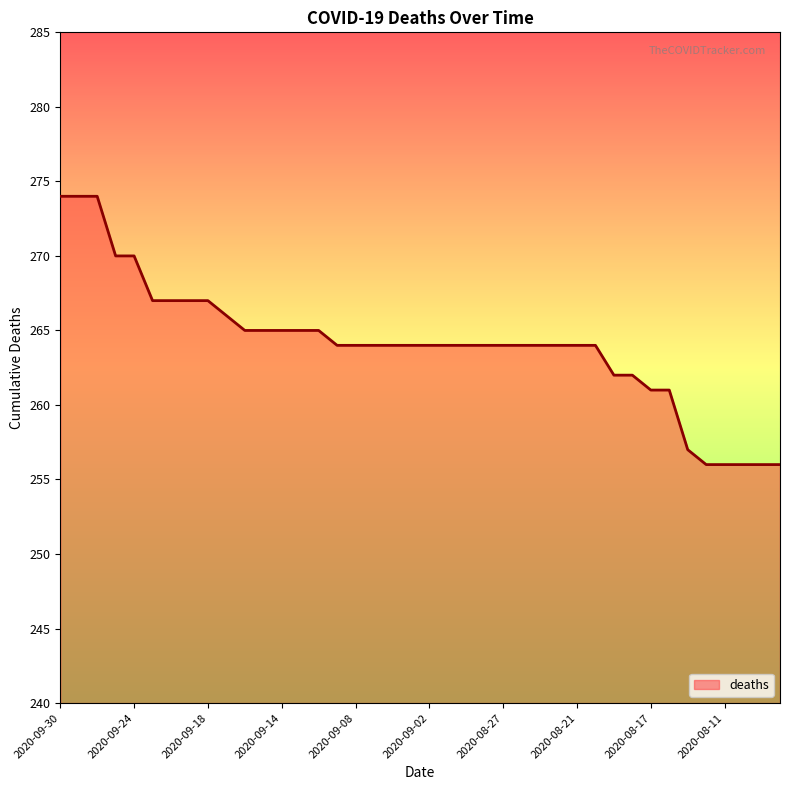

What is the sum of all values?

10564